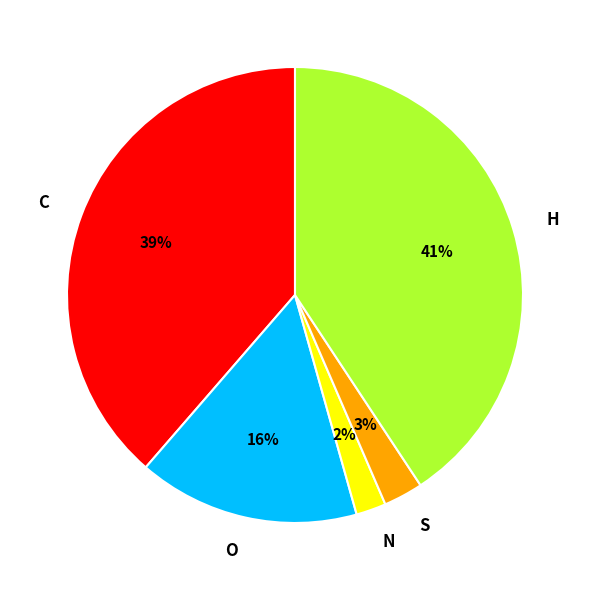

Is it true that O is 20% of the pie?

False